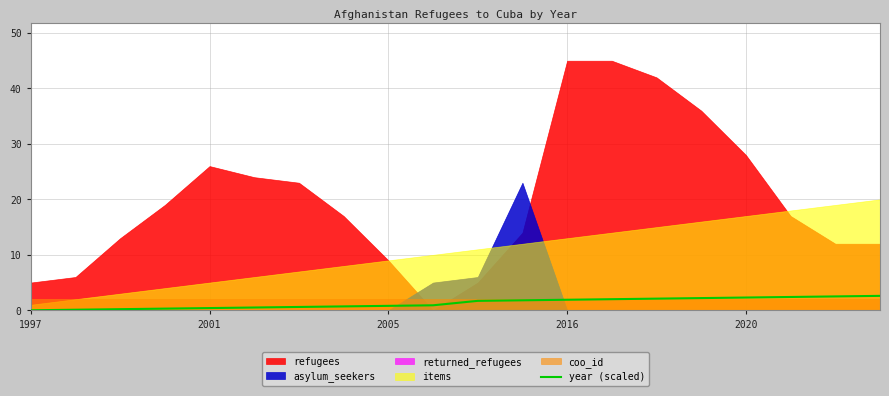

At which category does the chart reach its peak across all series?

19